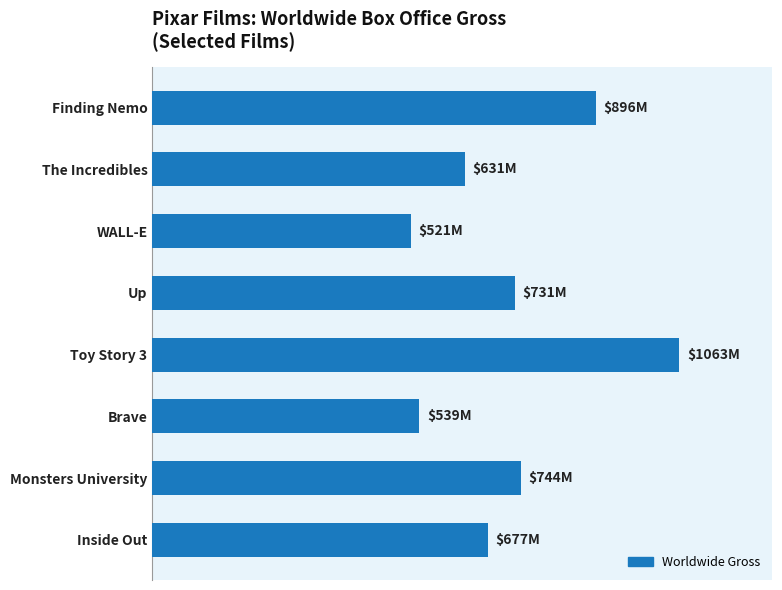

Where is the data nearest to the value 792?

Monsters University